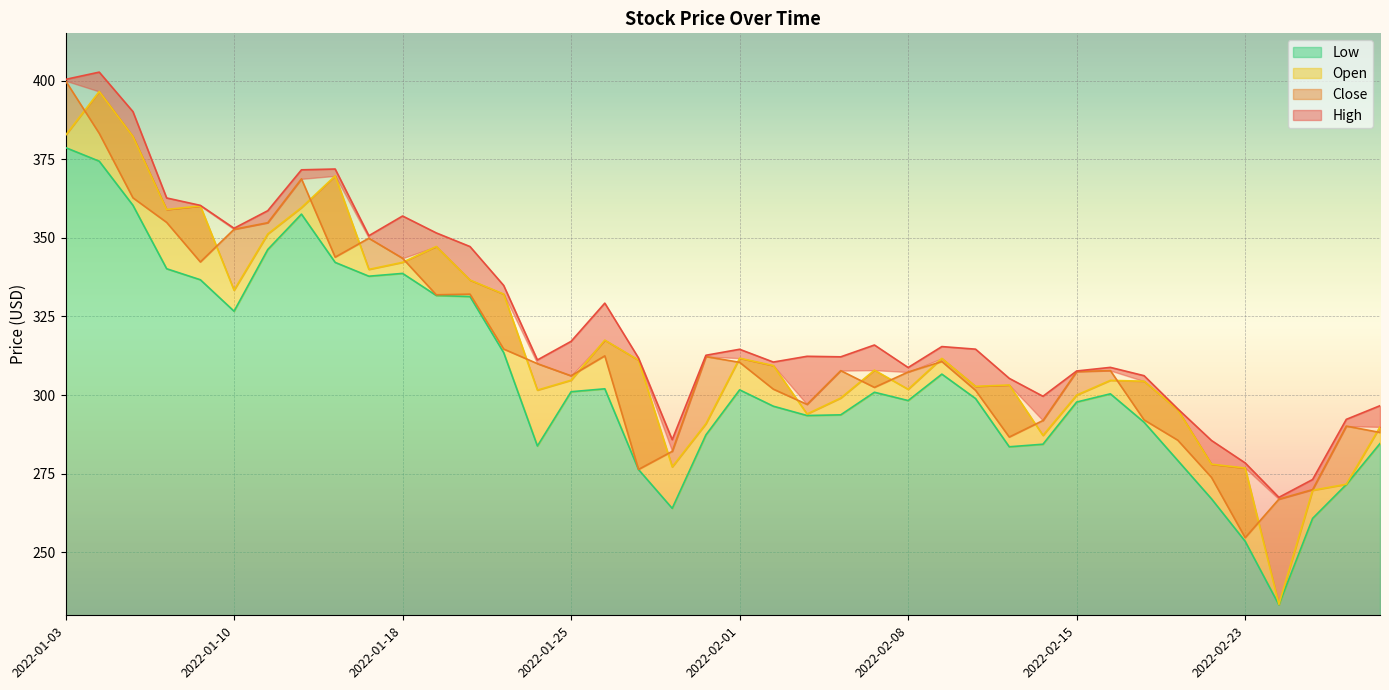

What are all the series names shown in the legend?

high, close, open, low